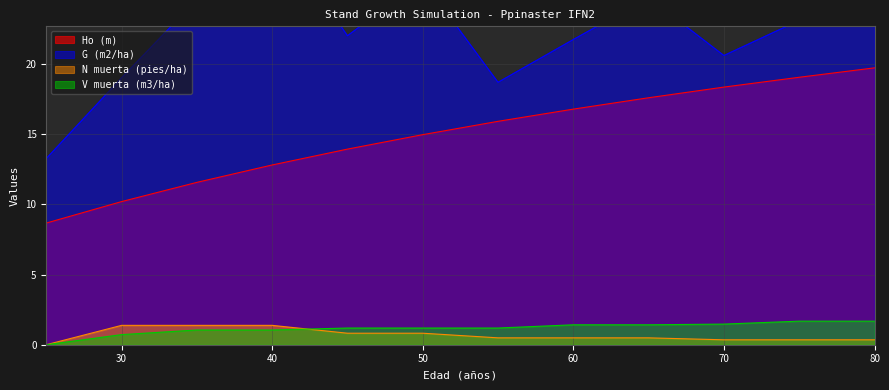

Rank the series at 55 from highest to lowest value.

G (m2/ha), Ho (m), V muerta (m3/ha), N muerta (pies/ha)